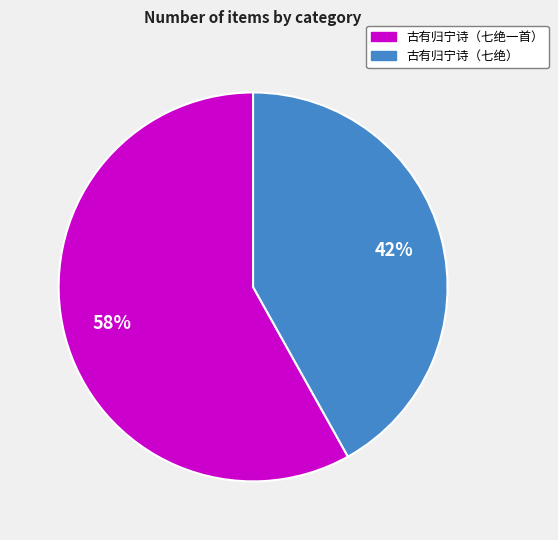

To the nearest percent, what is the combined percentage of 古有归宁诗（七绝一首） and 古有归宁诗（七绝）?

100%